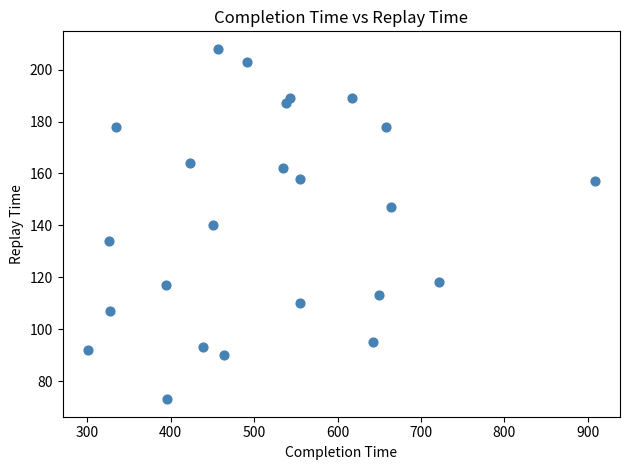

What is the range of Y values (max minus min)?

135